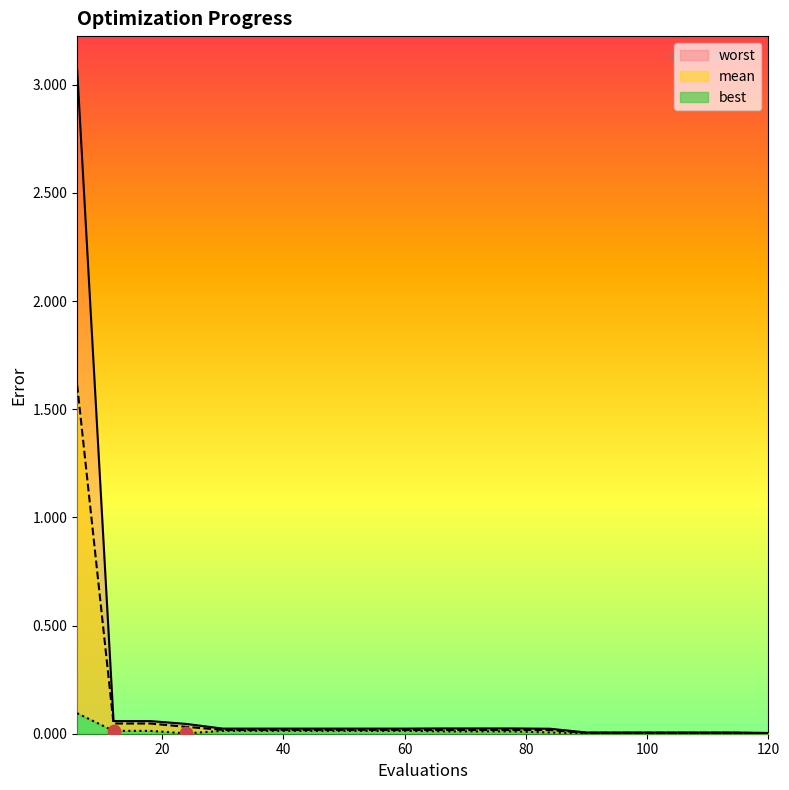

What are all the series names shown in the legend?

mean, best, worst